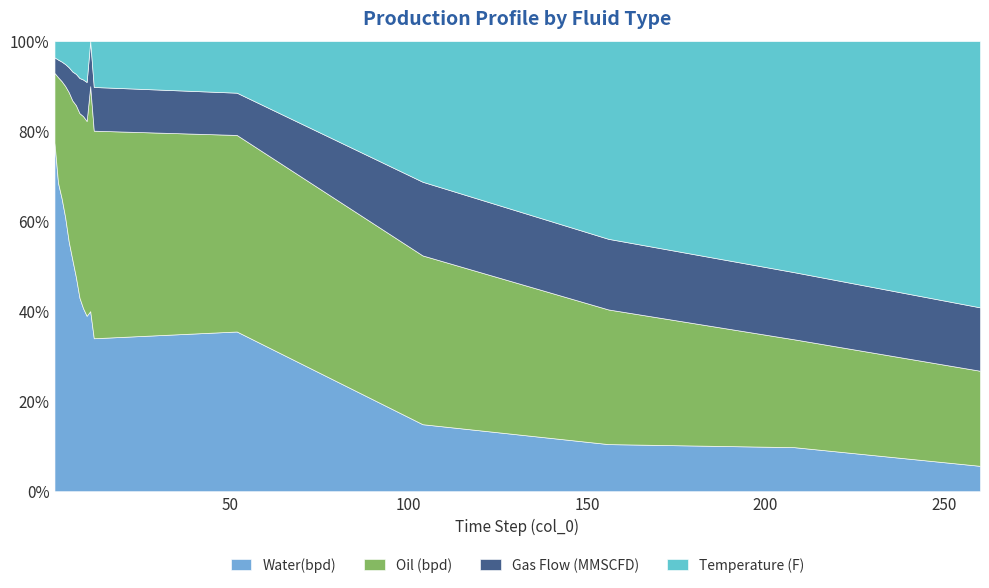

What is the lowest value of the Water(bpd) series?

5.6